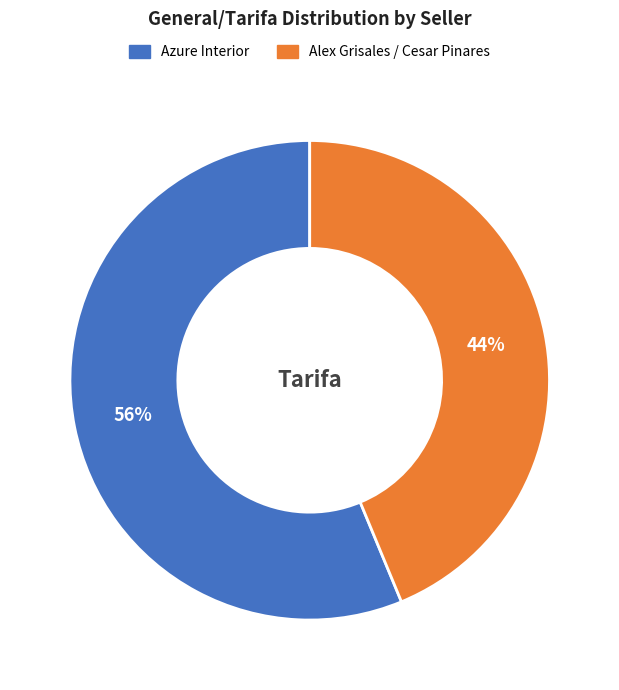

Combined, do Alex Grisales / Cesar Pinares and Azure Interior account for over 50%?

Yes